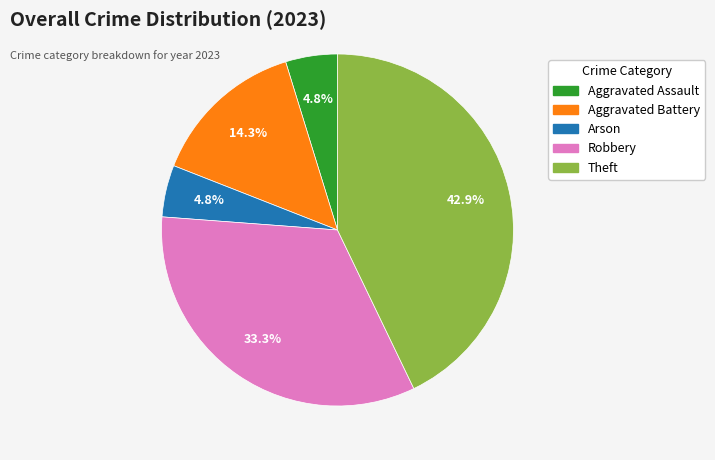

Which has a higher value, Robbery or Aggravated Battery?

Robbery